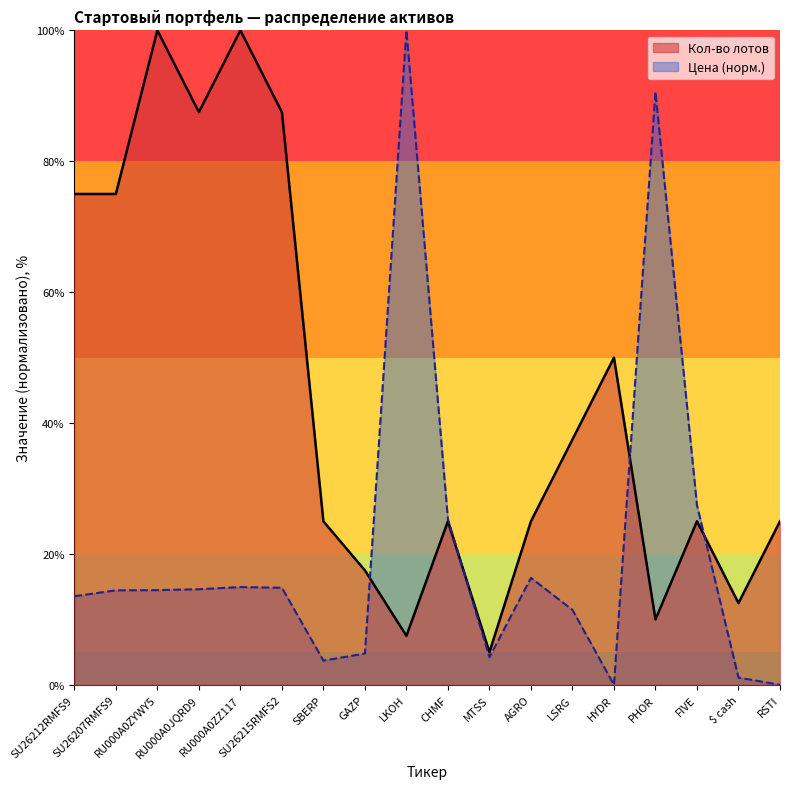

Is the value of Цена at LKOH greater than the value of Кол-во лотов at SU26212RMFS9?

Yes